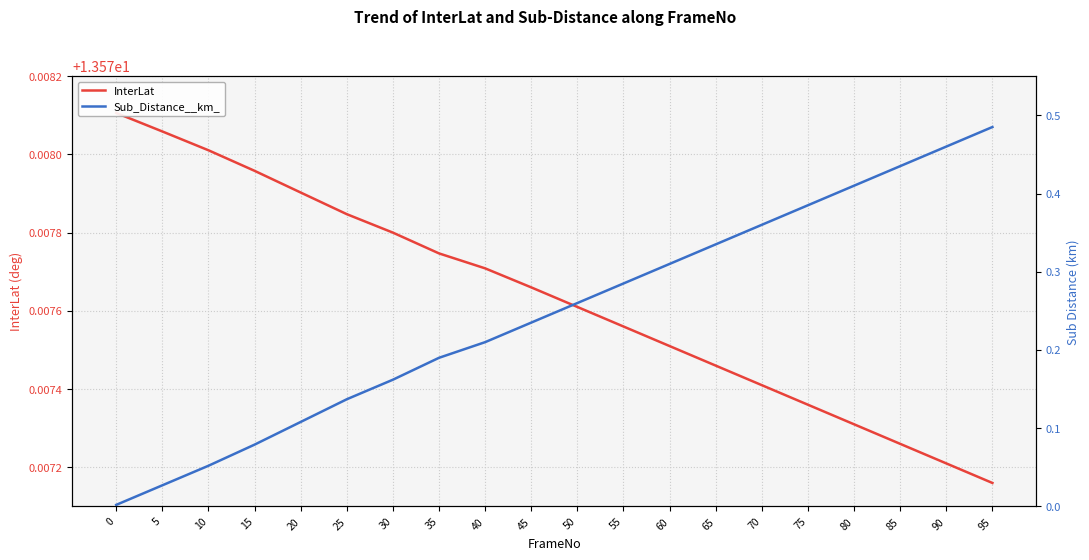

What is the difference between the Sub_Distance__km_ values at 40 and 25?

0.1